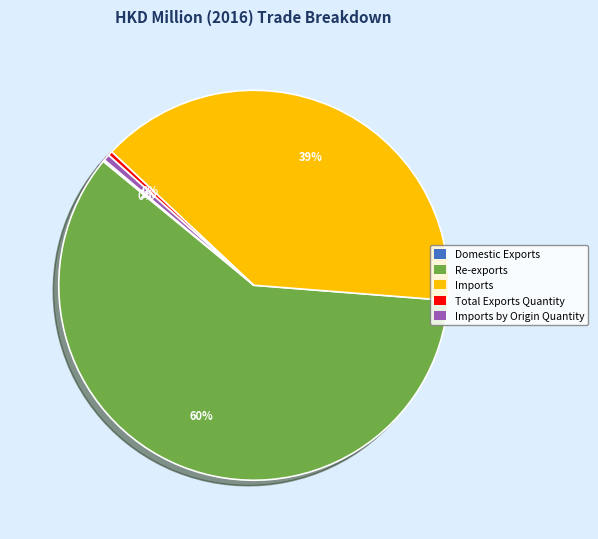

What percentage is the Imports by Origin Quantity slice, to the nearest percent?

1%